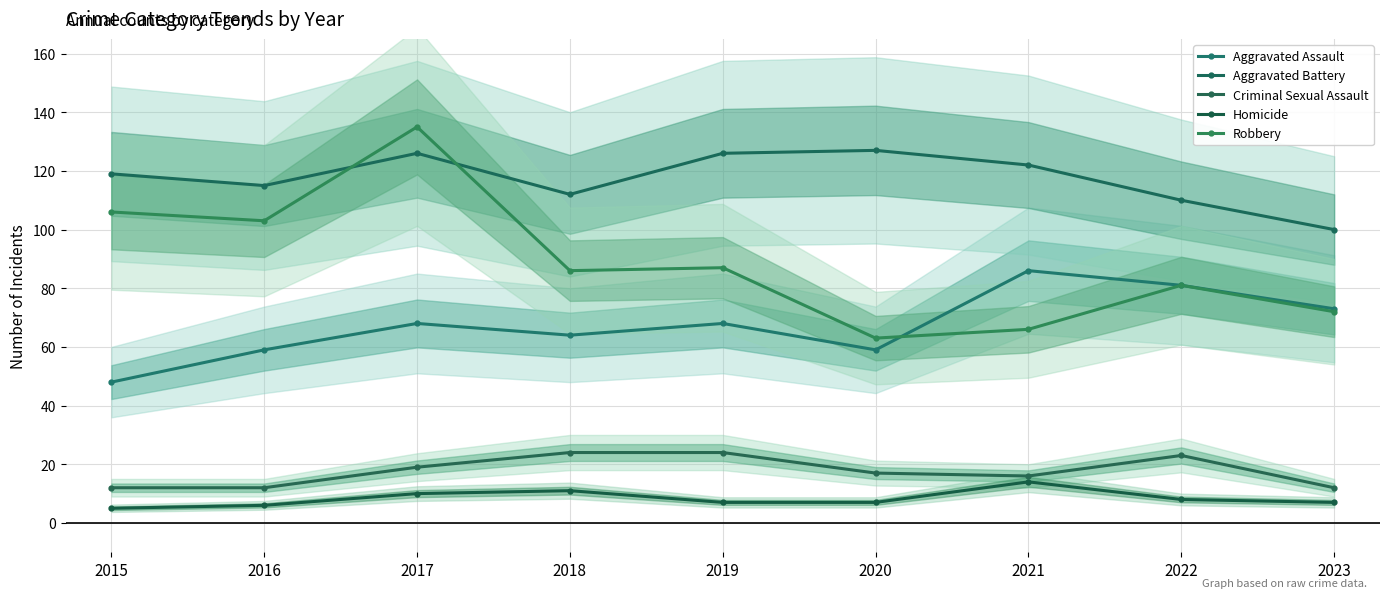

Reading left to right, what are all the values shown in this chart?

Aggravated Assault: 2015=48	2016=59	2017=68	2018=64	2019=68	2020=59	2021=86	2022=81	2023=73
Aggravated Battery: 2015=119	2016=115	2017=126	2018=112	2019=126	2020=127	2021=122	2022=110	2023=100
Criminal Sexual Assault: 2015=12	2016=12	2017=19	2018=24	2019=24	2020=17	2021=16	2022=23	2023=12
Homicide: 2015=5	2016=6	2017=10	2018=11	2019=7	2020=7	2021=14	2022=8	2023=7
Robbery: 2015=106	2016=103	2017=135	2018=86	2019=87	2020=63	2021=66	2022=81	2023=72